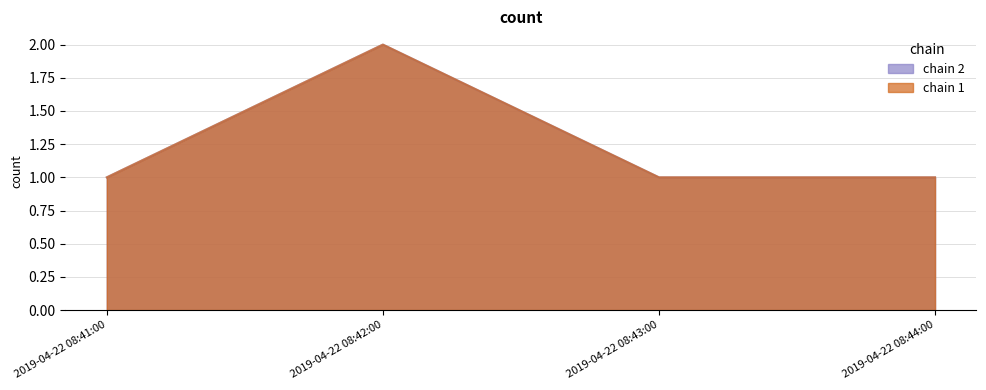

What is the maximum value shown in the chart?

2